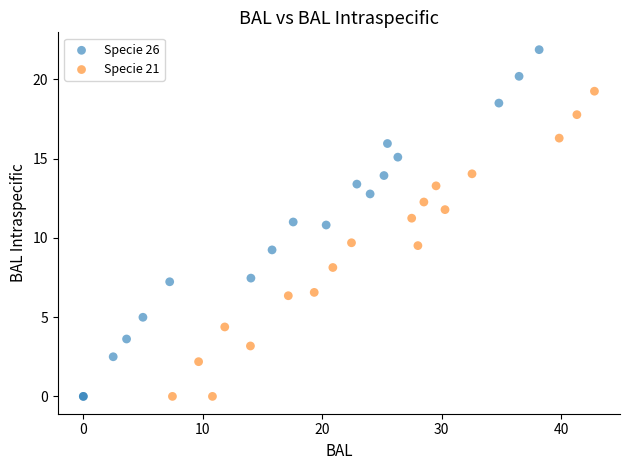

Which series contains the highest Y value?

Specie 26